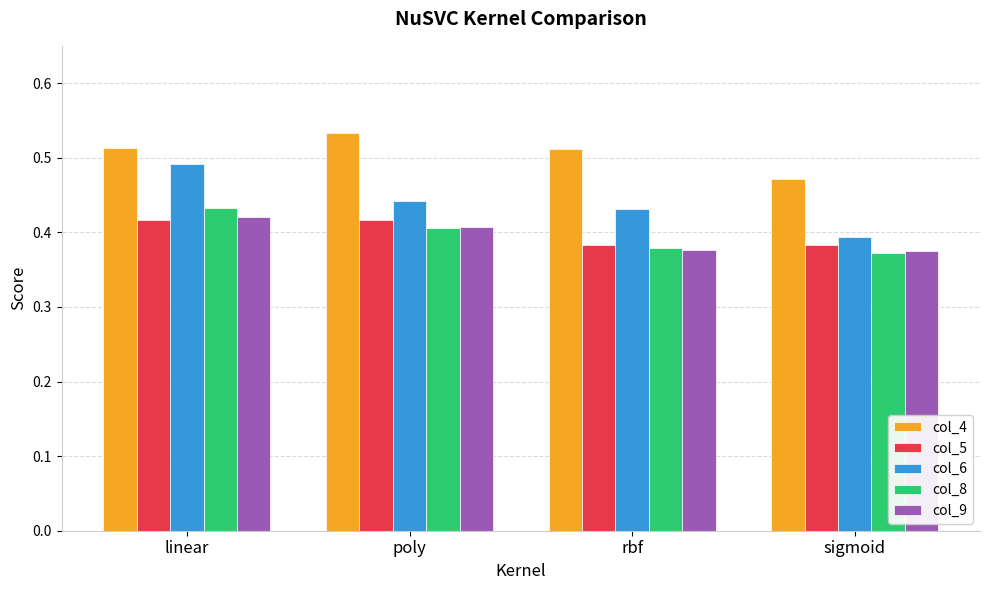

How many col_4 values are between 0 and 1?

4